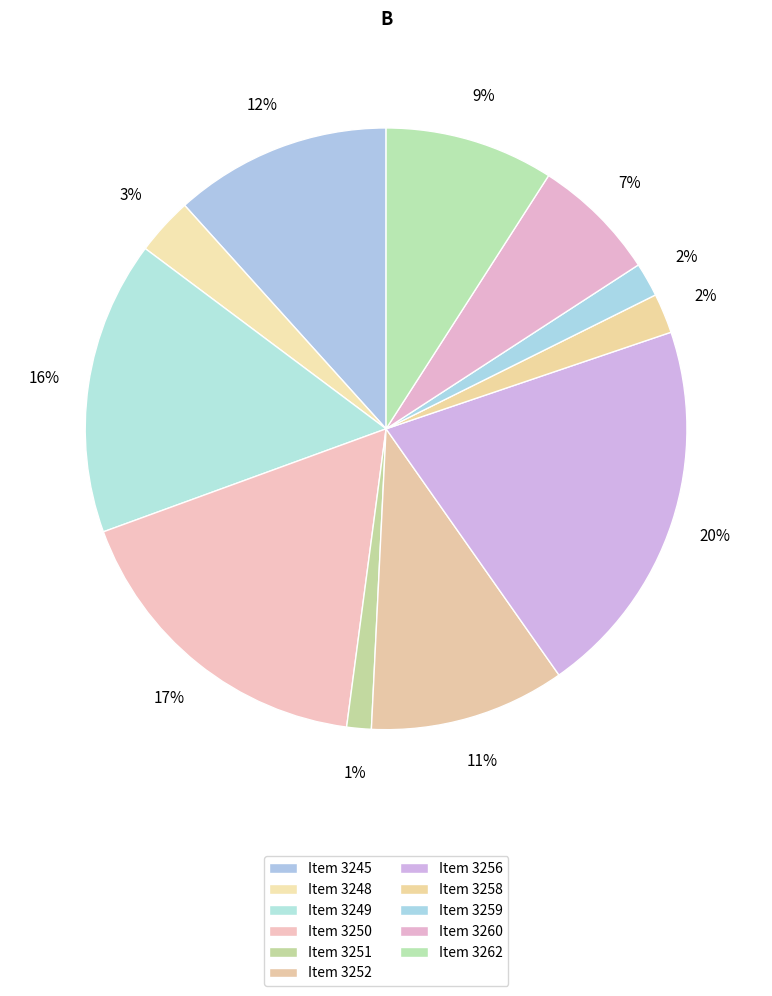

How many slices are in this pie chart?

11